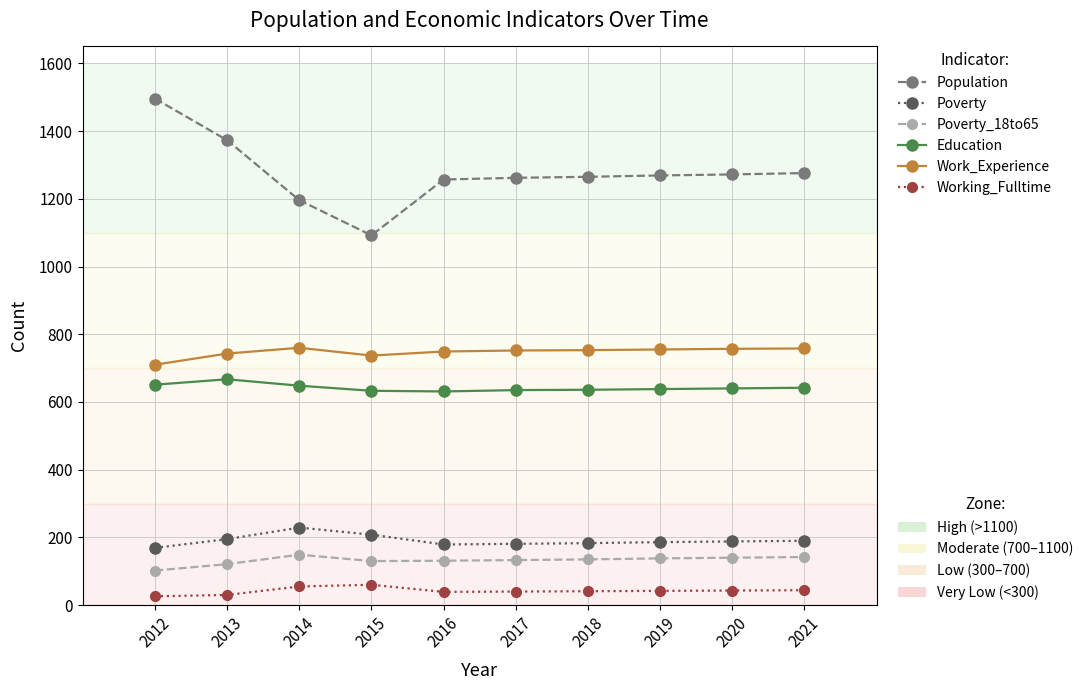

What is the spread (max minus min) of values at 2015?

1032